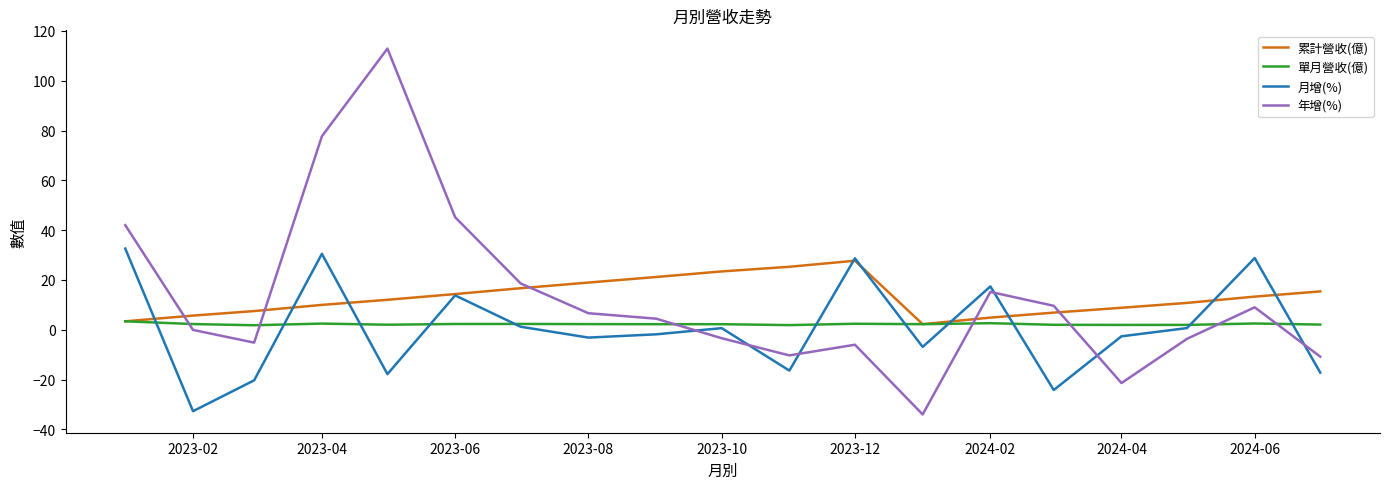

How many interior local peaks does the 年增(%) series have?

4